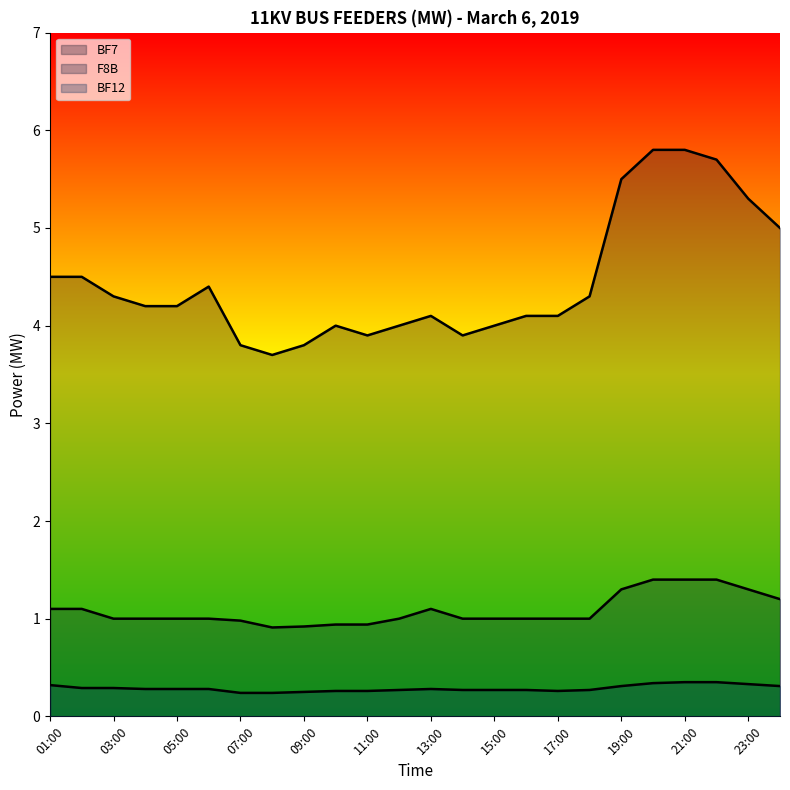

At which category does the chart reach its minimum across all series?

07:00